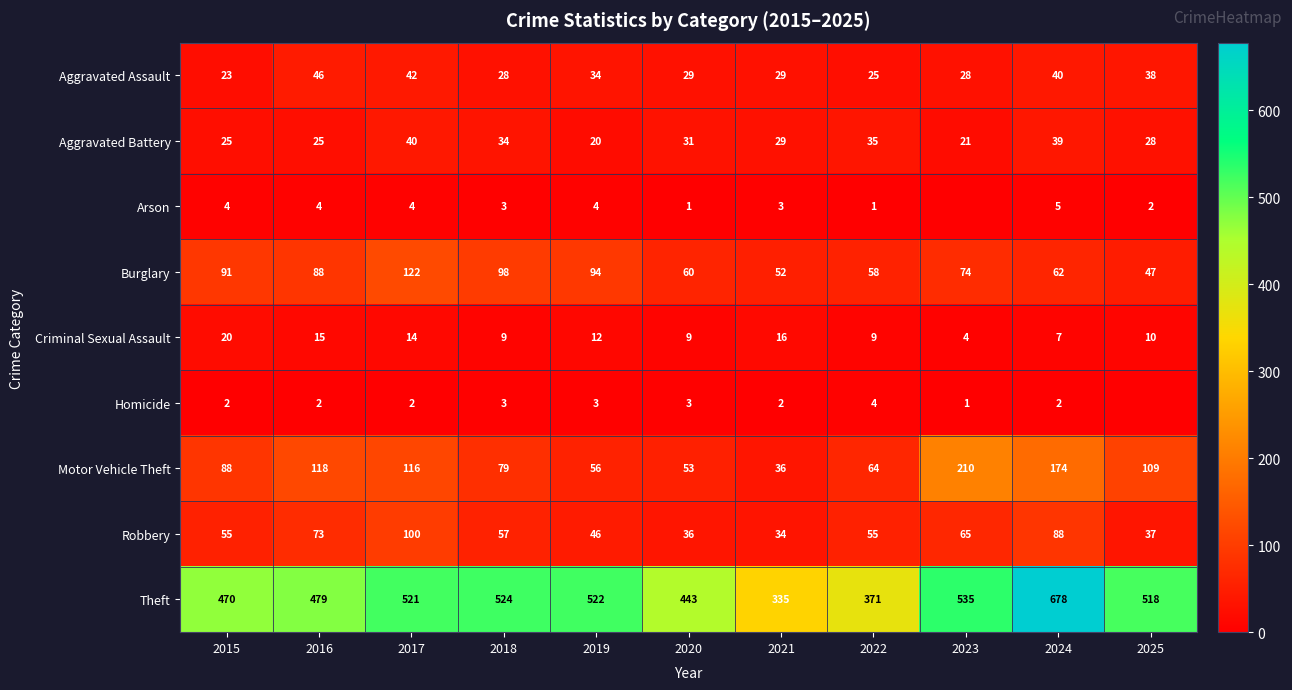

Read the Motor Vehicle Theft value at 2015, to the nearest 50.

100